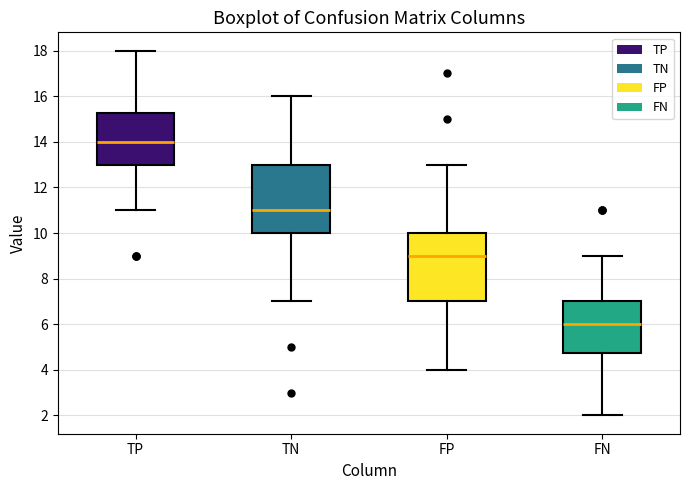

Where is the upper edge of the box for FP on the y-axis? The values are not printed on the chart, so give them approximately, as read against the axis.

10.0